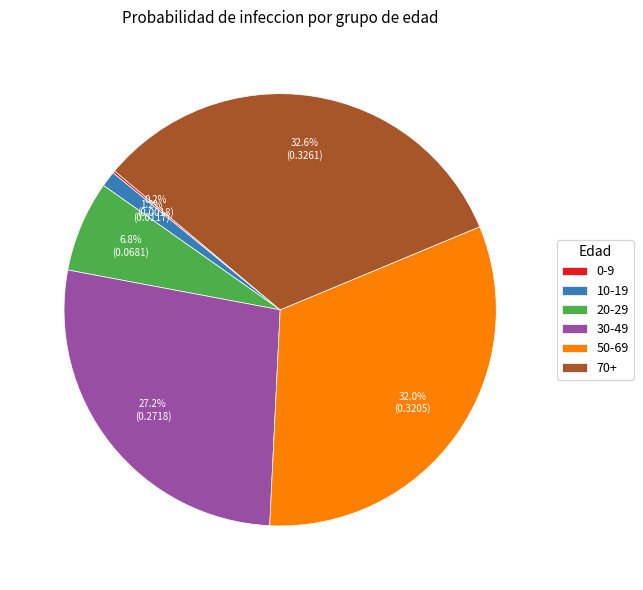

Is there a majority slice in this chart?

No